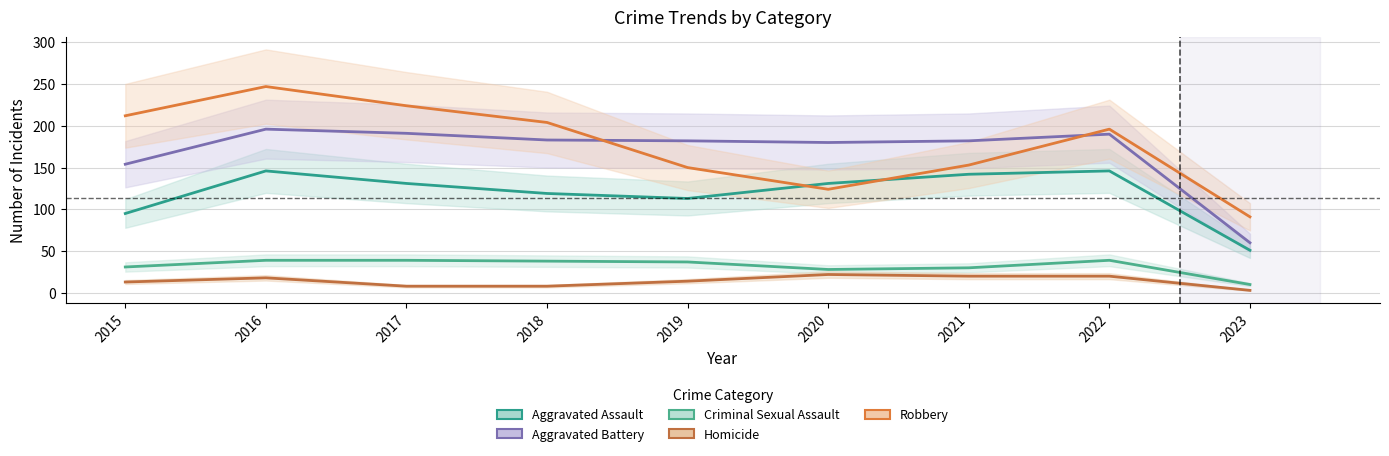

Which has a higher value, 2023 or 2022?

2022